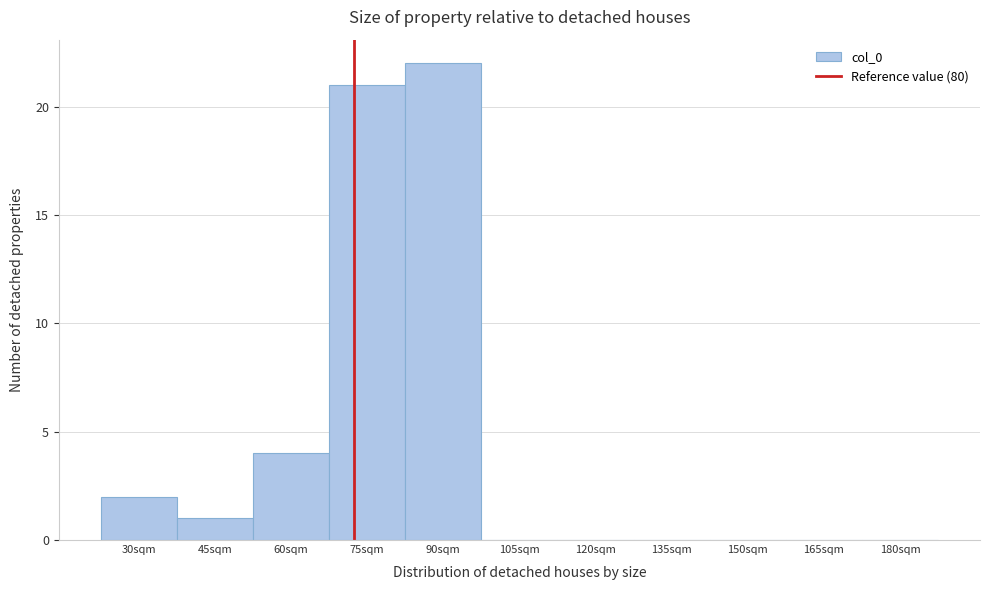

Reading right to left, transcribe all the data shown in this chart.

180sqm=0	165sqm=0	150sqm=0	135sqm=0	120sqm=0	105sqm=0	90sqm=22	75sqm=21	60sqm=4	45sqm=1	30sqm=2